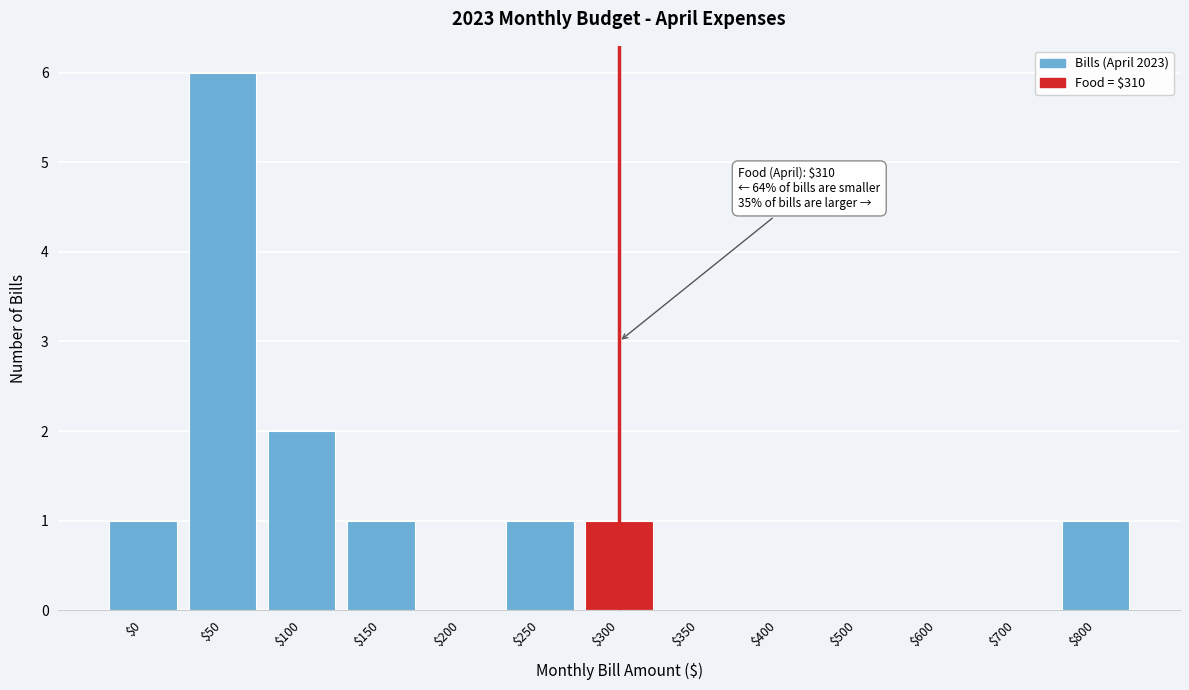

The chart shows a value of 3 at $700. True or false?

False